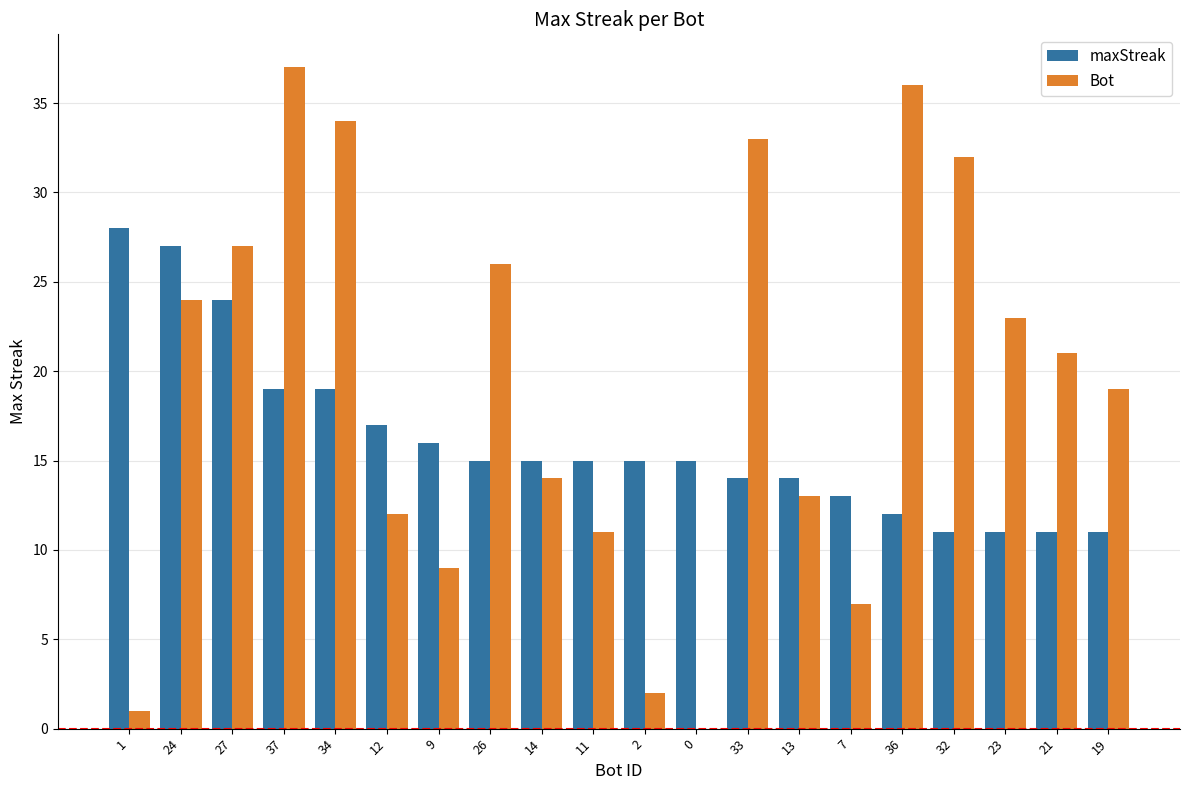

What is the total value across all series at 1?

29